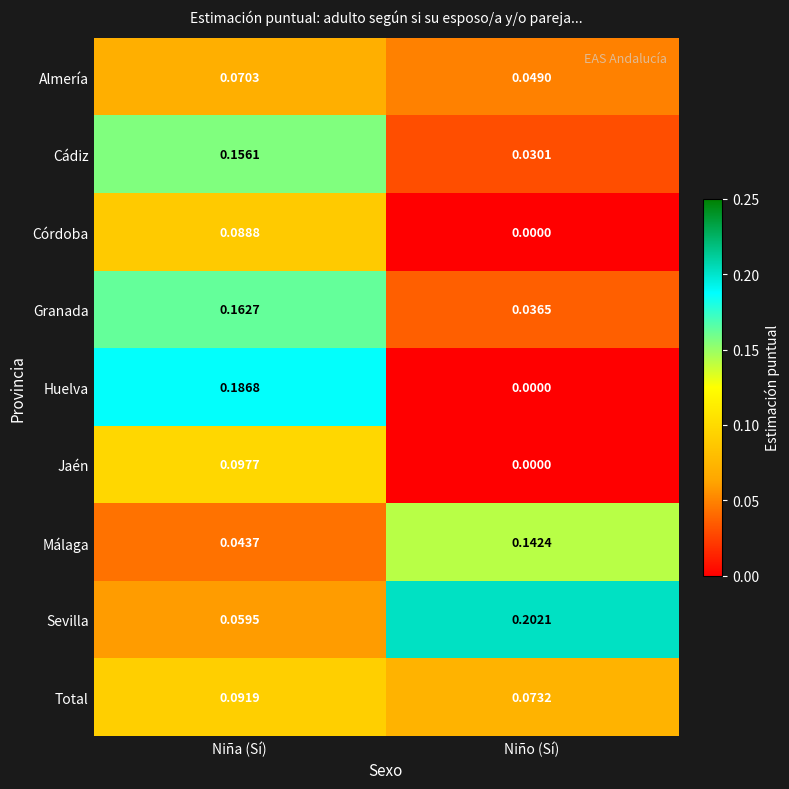

List the series in order of their peak value, lowest first.

Almería, Córdoba, Total, Jaén, Málaga, Cádiz, Granada, Huelva, Sevilla